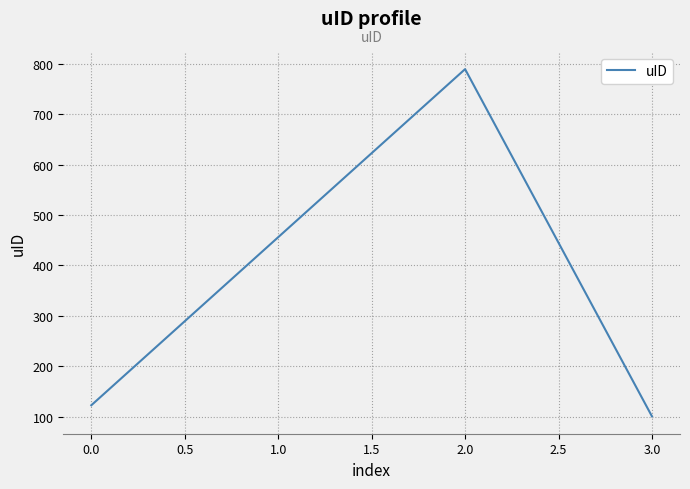

What is the difference between the maximum and minimum values?

688